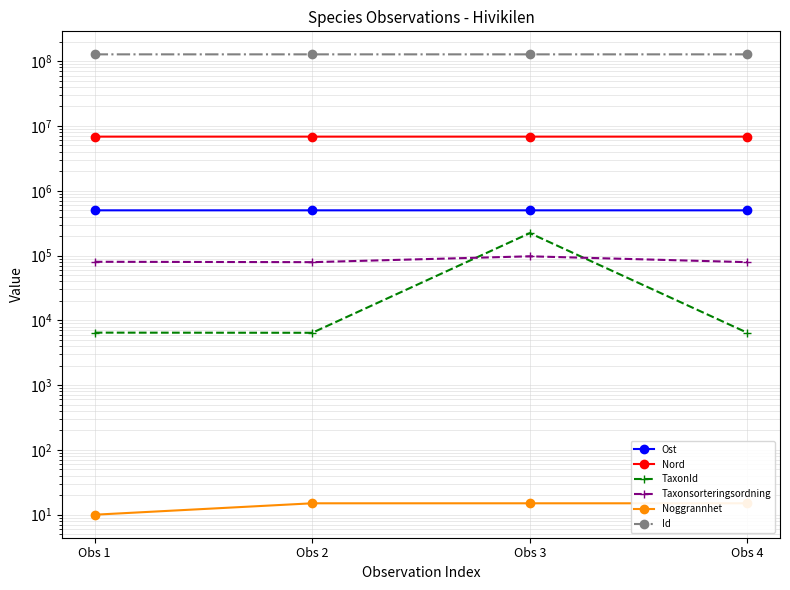

What is the minimum value for Nord?

6845978